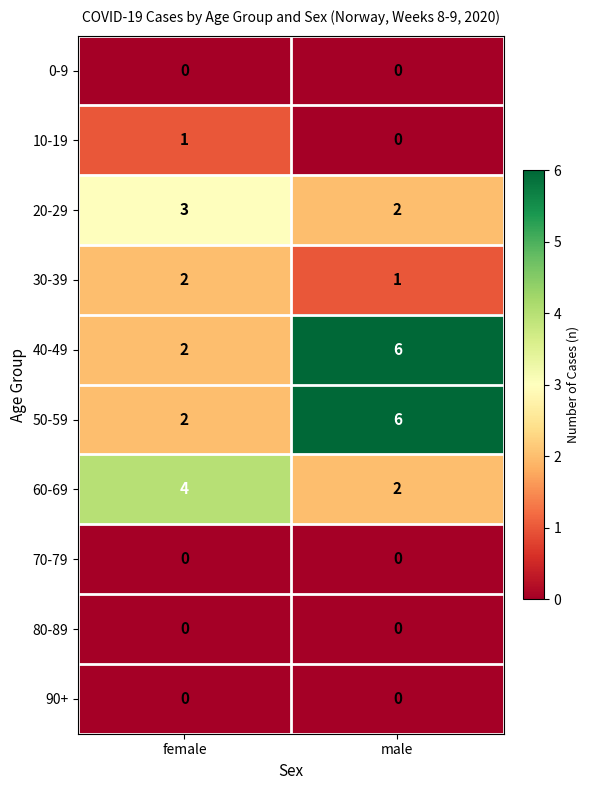

What is the difference between the maximum and minimum values in the 40-49 series?

4